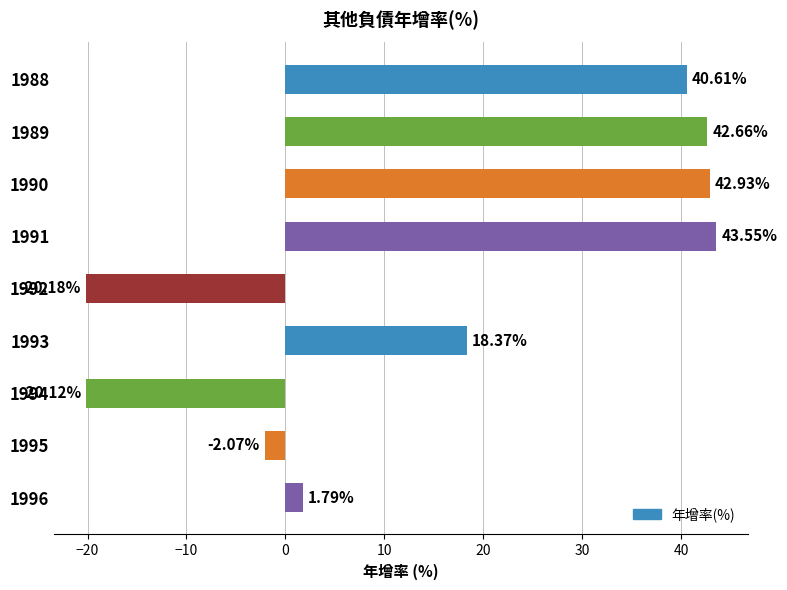

List the labels in order of value, largest first.

1991, 1990, 1989, 1988, 1993, 1996, 1995, 1994, 1992